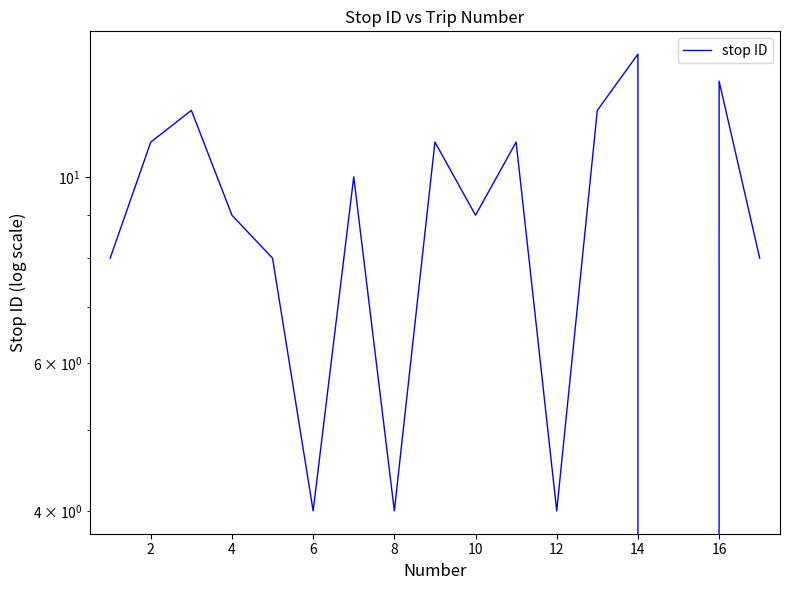

Which label corresponds to the smallest value in the chart?

14